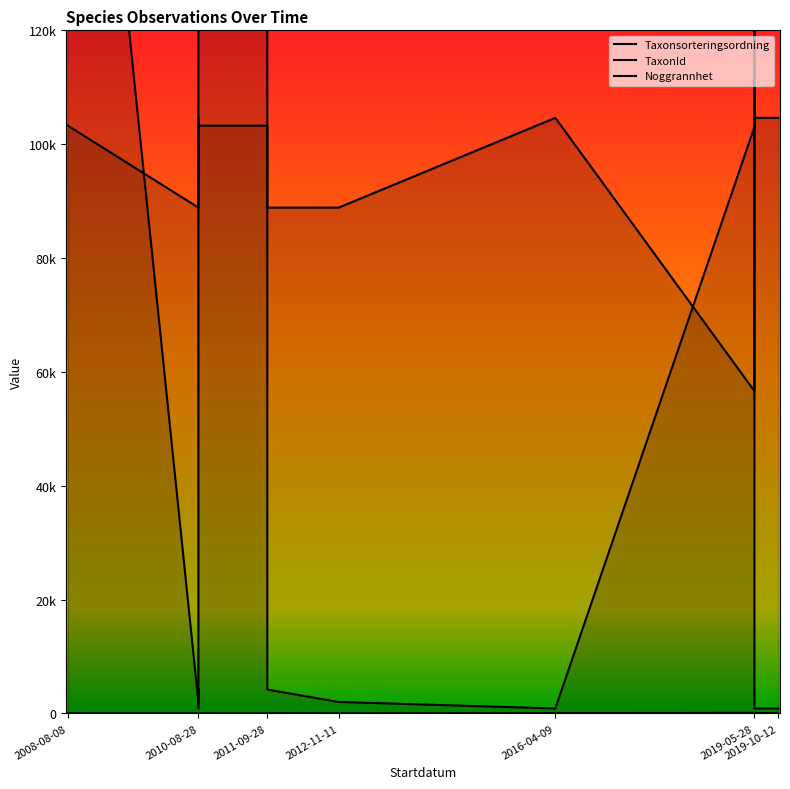

How many times do Taxonsorteringsordning and TaxonId cross each other?

5